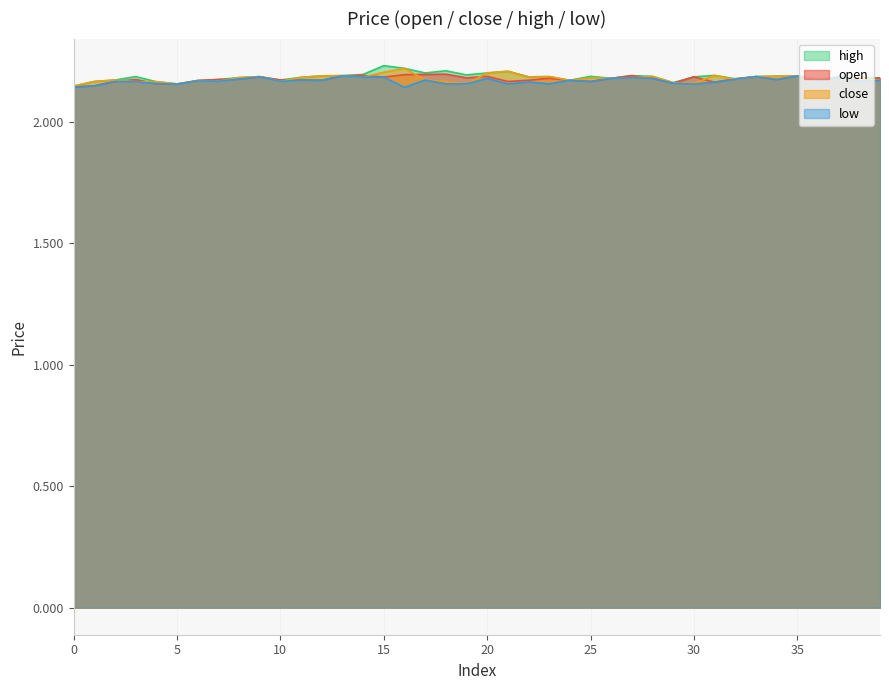

True or false: high and close intersect in this chart.

False